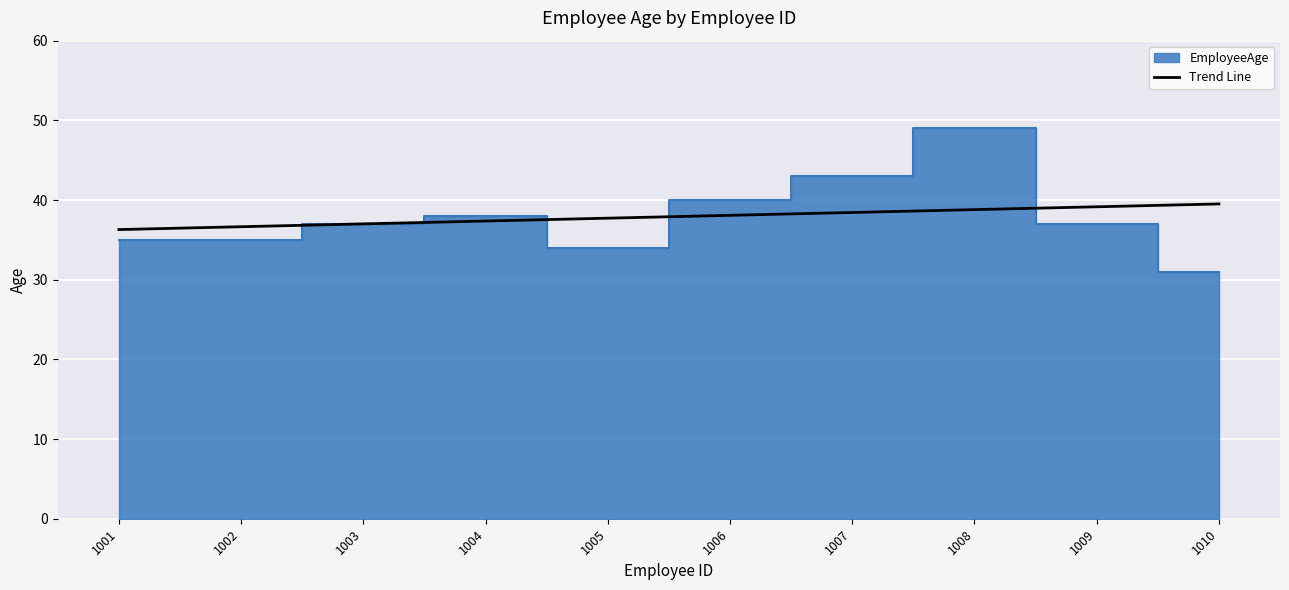

Rank the categories by value from lowest to highest.

1010, 1005, 1001, 1002, 1003, 1009, 1004, 1006, 1007, 1008